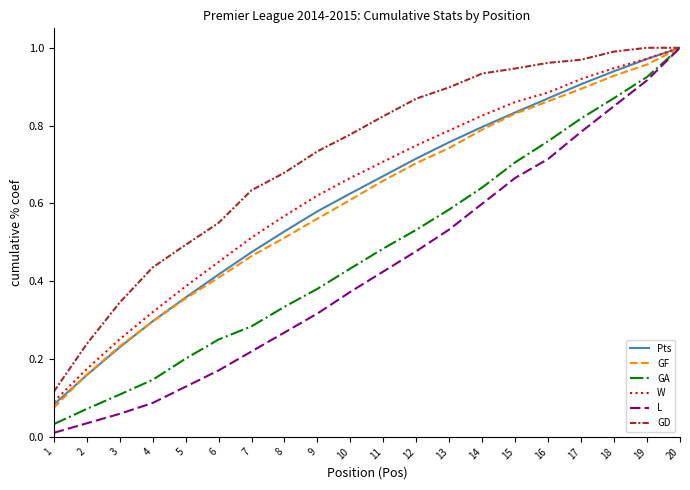

How many categories are shown in the chart?

20